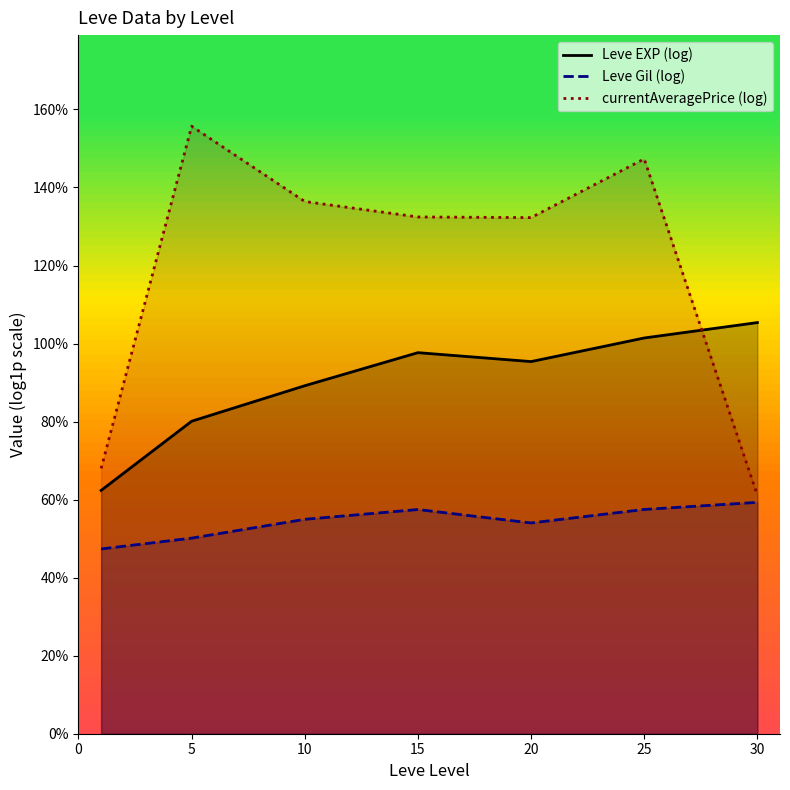

What is the value of the Leve EXP (log) point at the 2nd from the left?

8.0